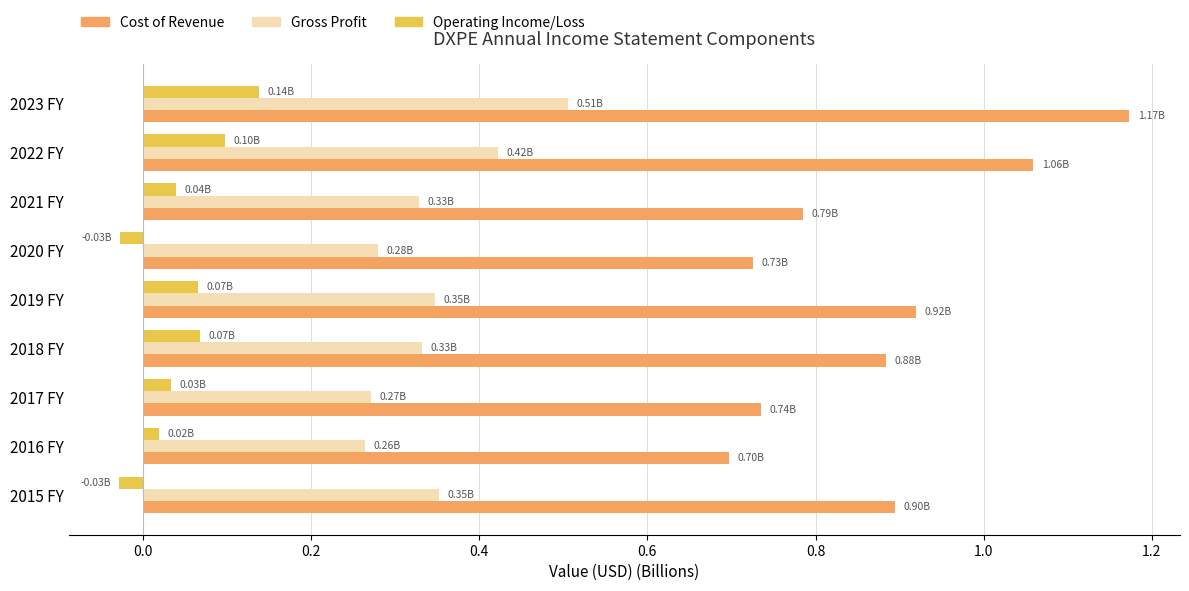

Rank the series by their maximum value, from lowest to highest.

Operating Income/Loss, Gross Profit, Cost of Revenue